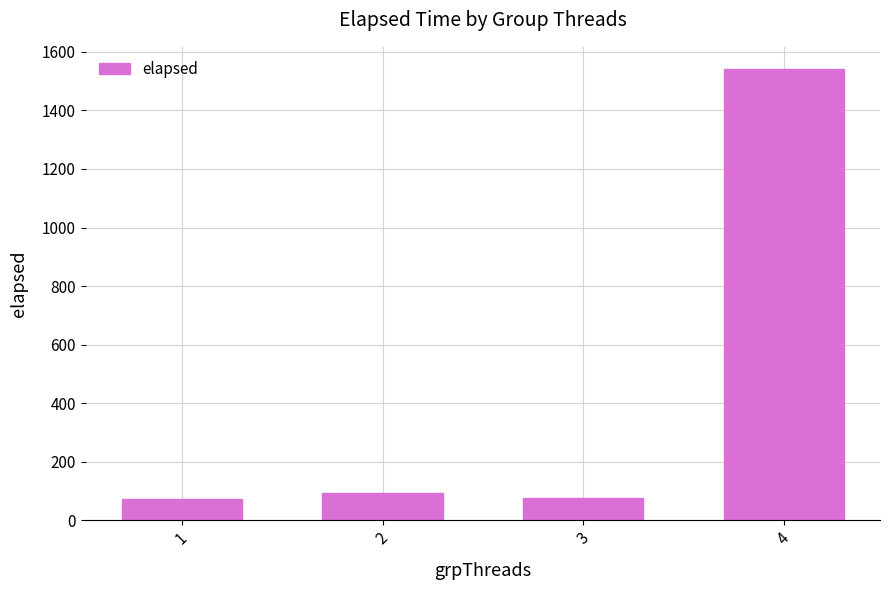

Is it true that the value at 4 is 1540?

True